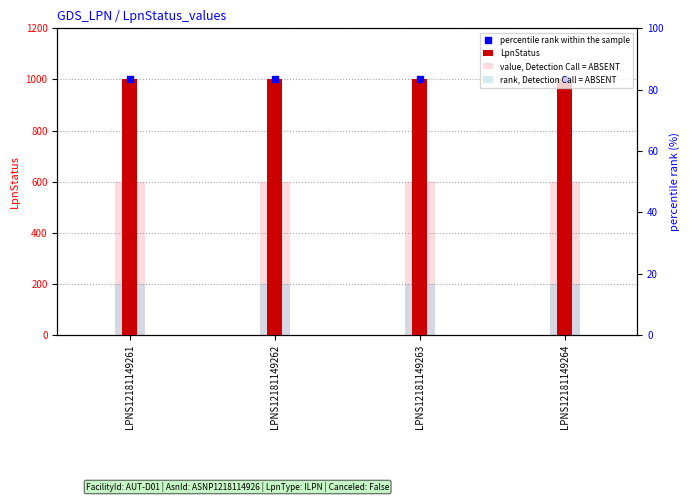

What are all the series names shown in the legend?

LpnStatus, value, Detection Call = ABSENT, rank, Detection Call = ABSENT, percentile rank within the sample